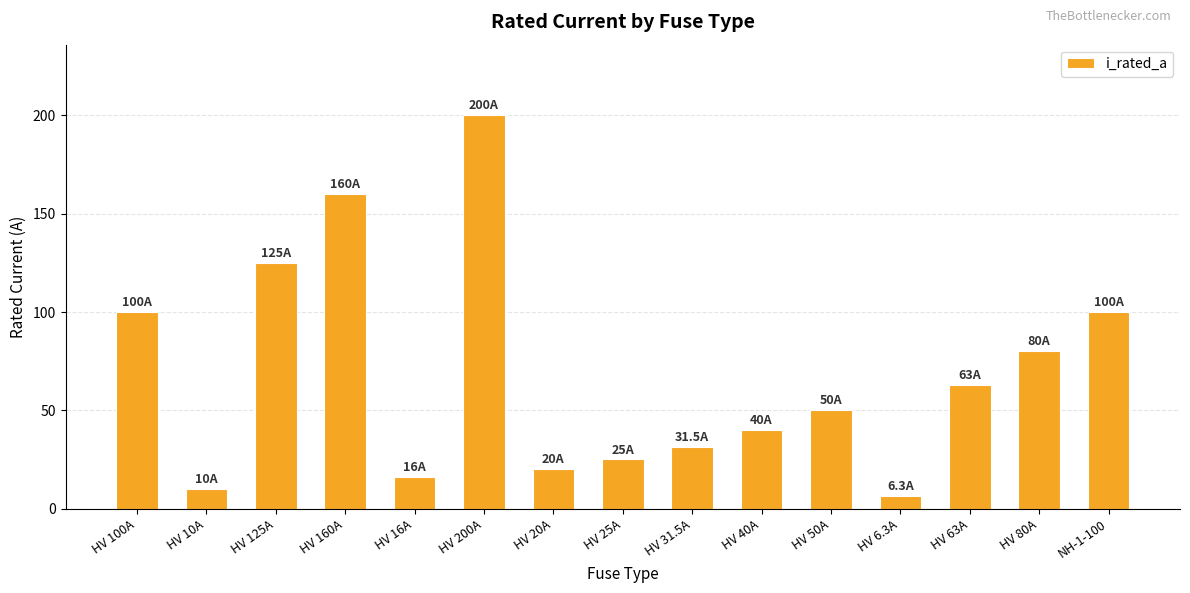

What is the change in value from HV 10A to HV 160A?

+150.0